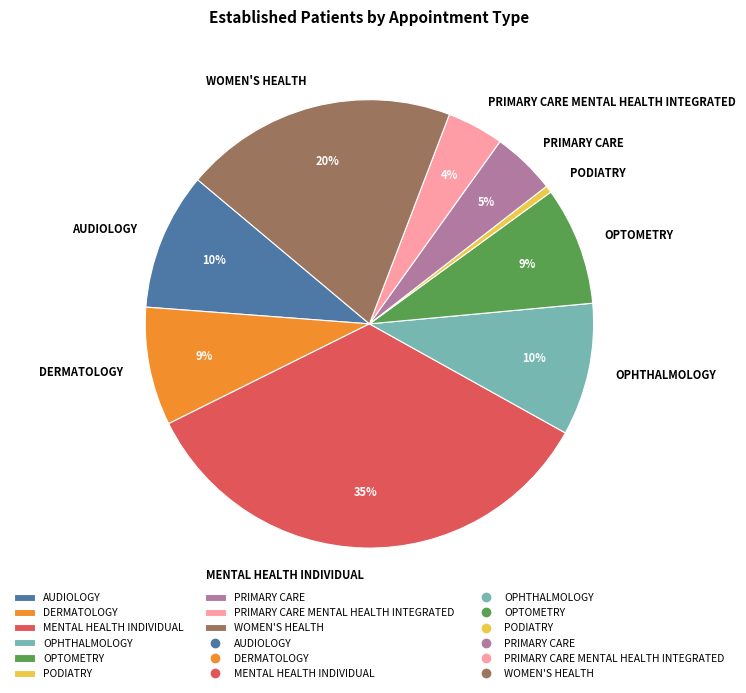

To the nearest percent, what is the combined percentage of PRIMARY CARE and PRIMARY CARE MENTAL HEALTH INTEGRATED?

9%